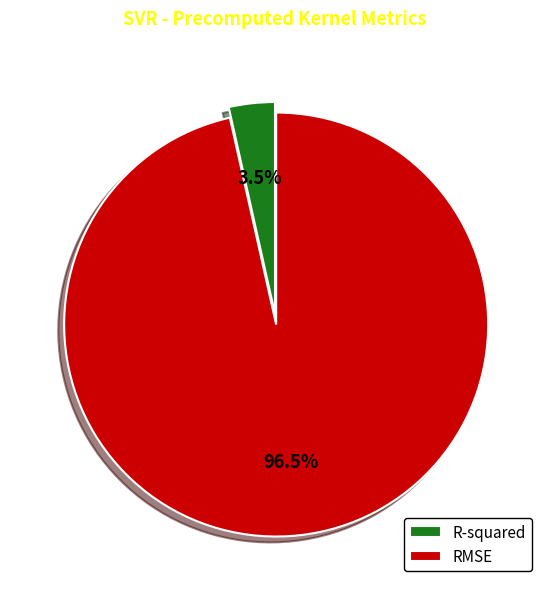

Does R-squared represent more than half of the total?

No